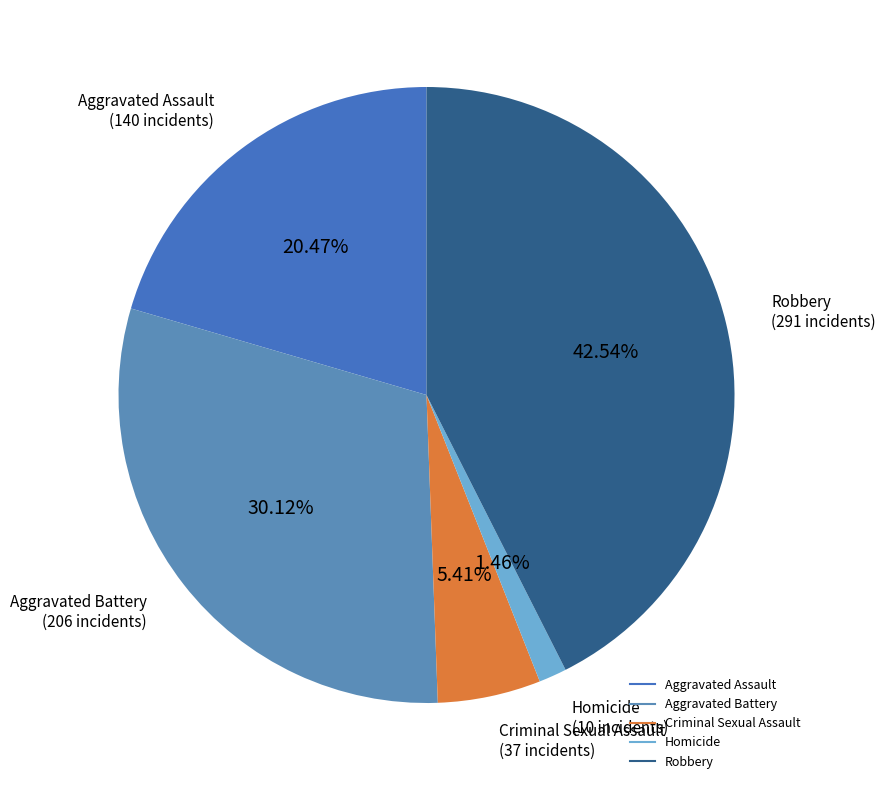

How many segments does this pie chart have?

5